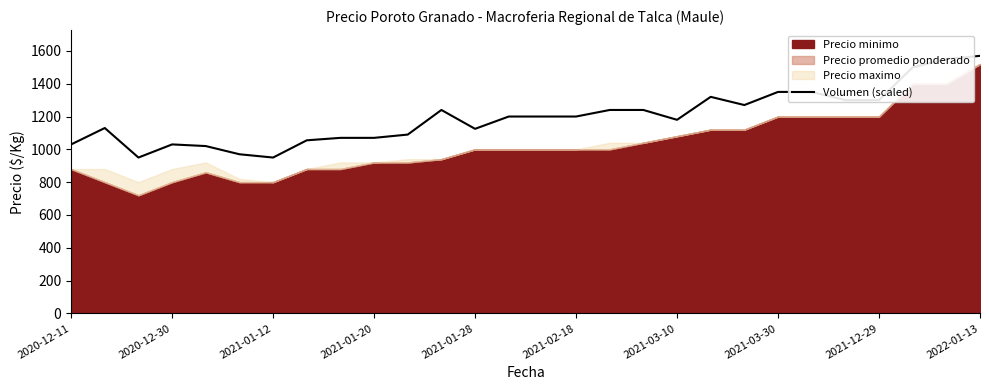

Where is the data nearest to the value 1260?

20